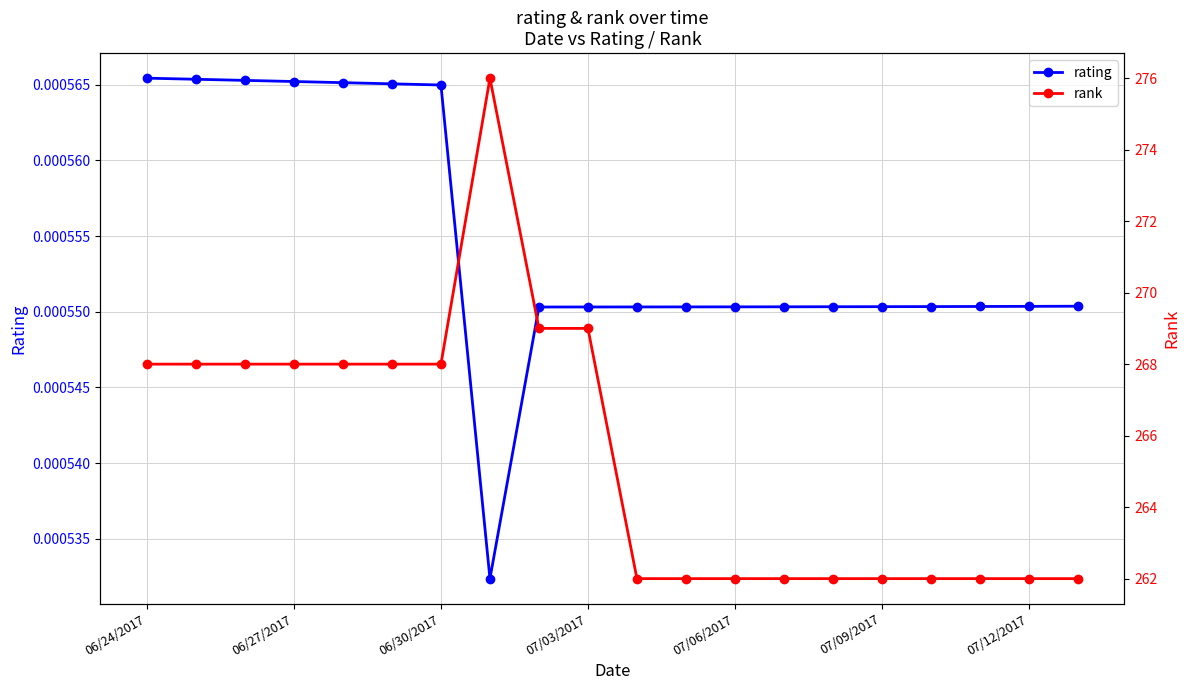

Count the rating values in the range 0 to 1.

20